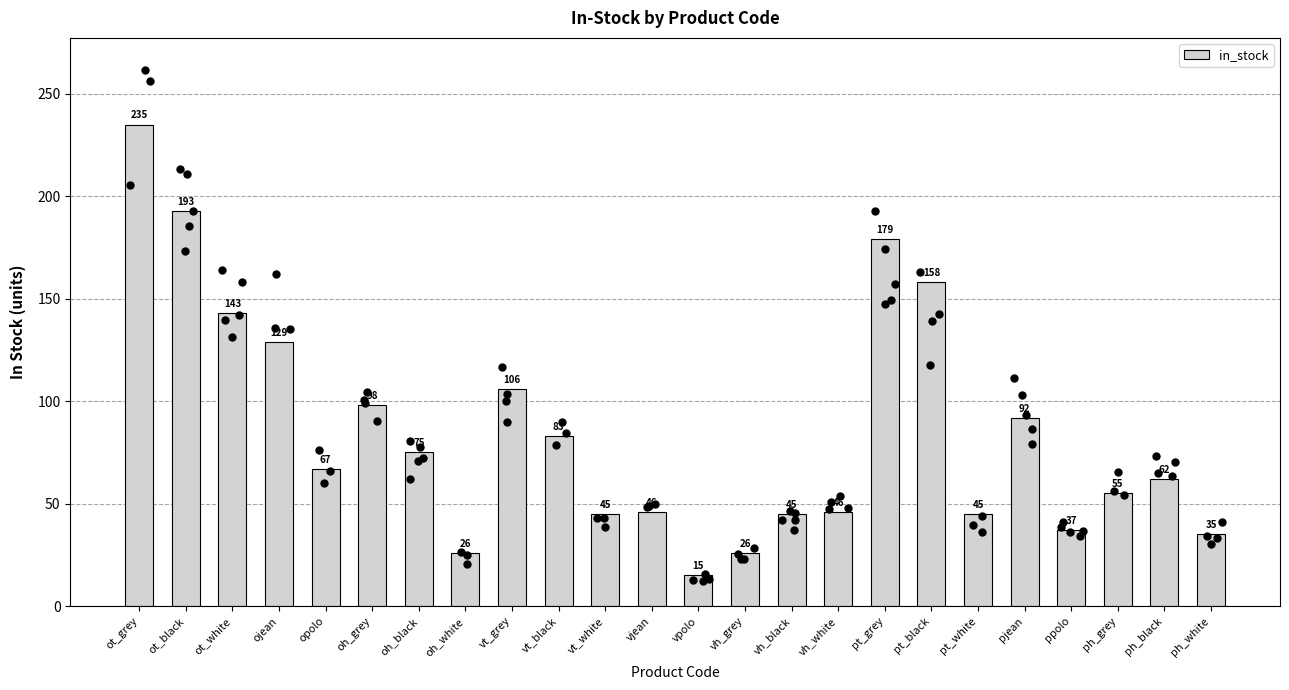

What is the change in value from opolo to vh_black?

-22